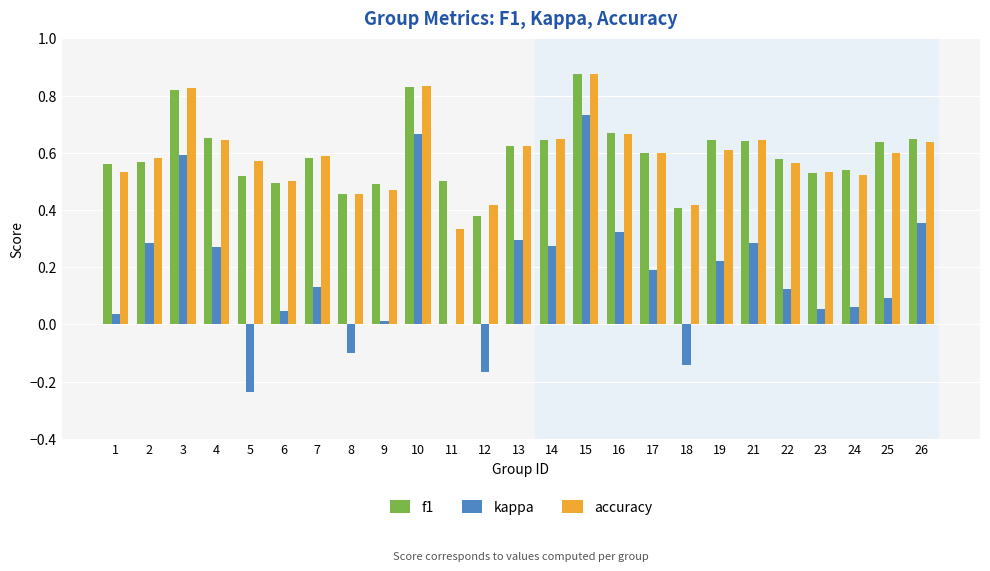

Which series changed the most between 6 and 21?

kappa